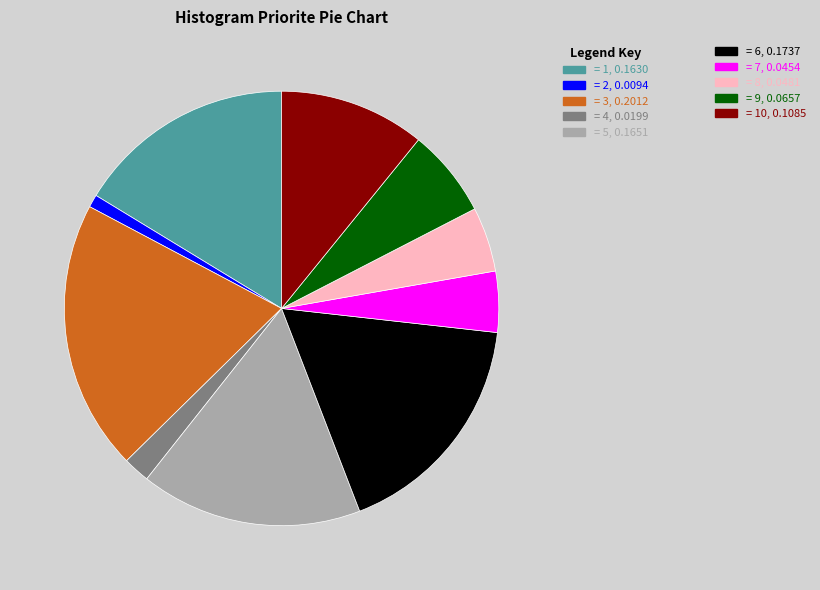

Is there any slice that represents more than half of the pie?

No